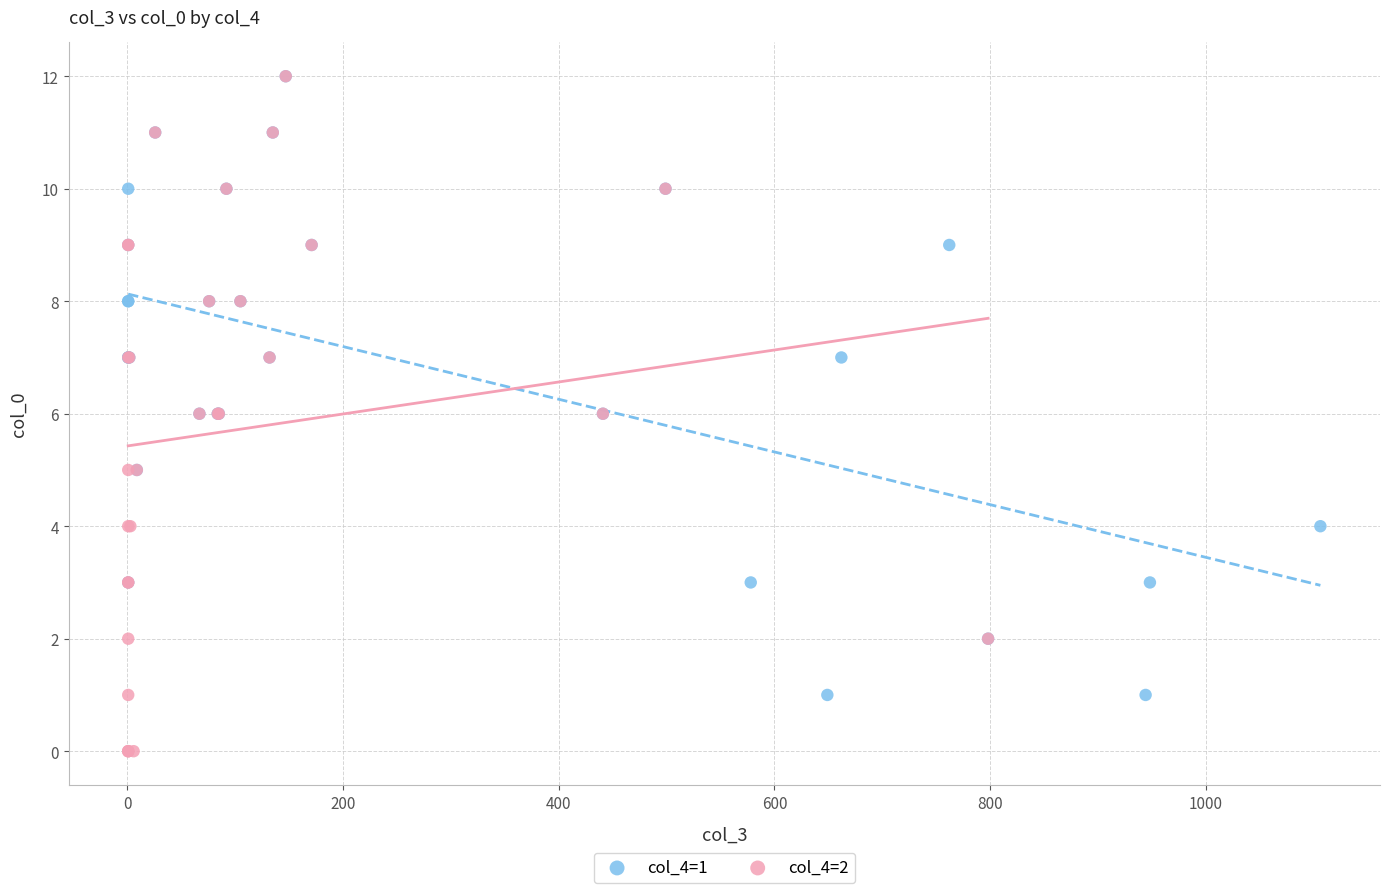

Which series reaches the minimum Y coordinate?

col_4=2